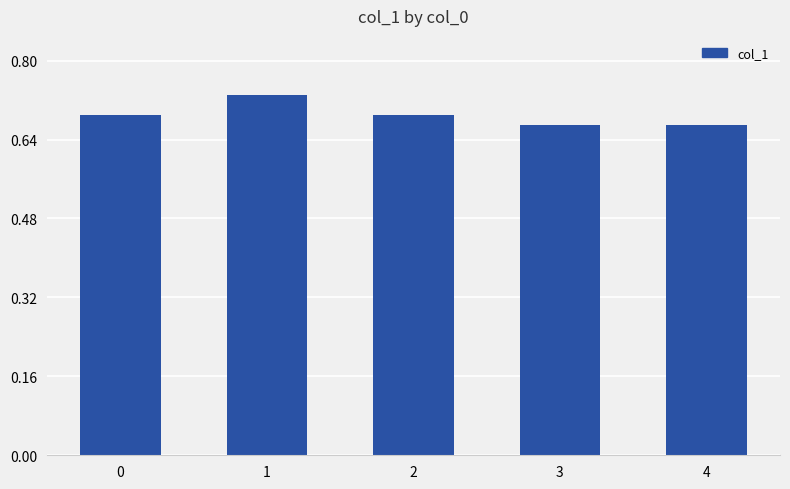

True or false: the data shows 0.4 at 0.

False